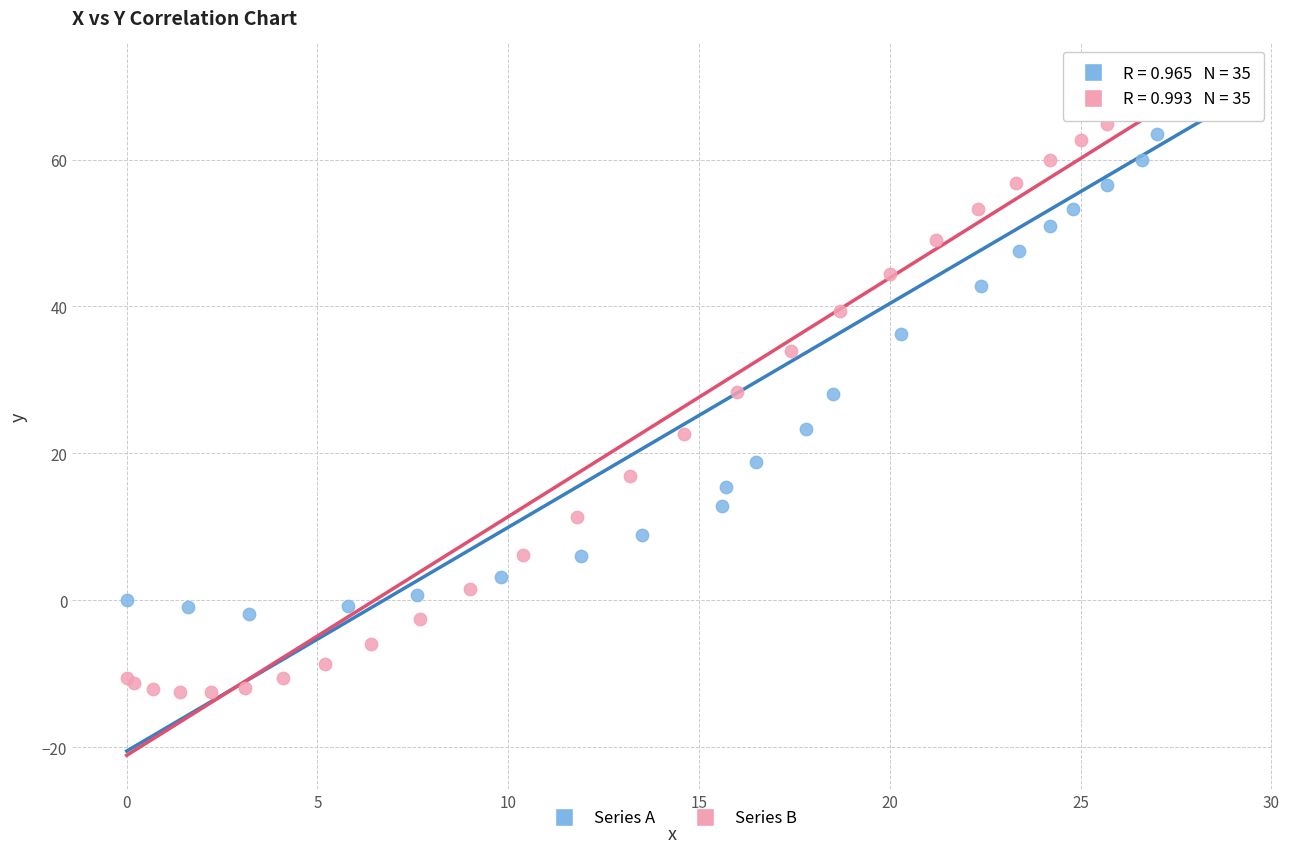

Which series reaches the minimum Y coordinate?

Series B